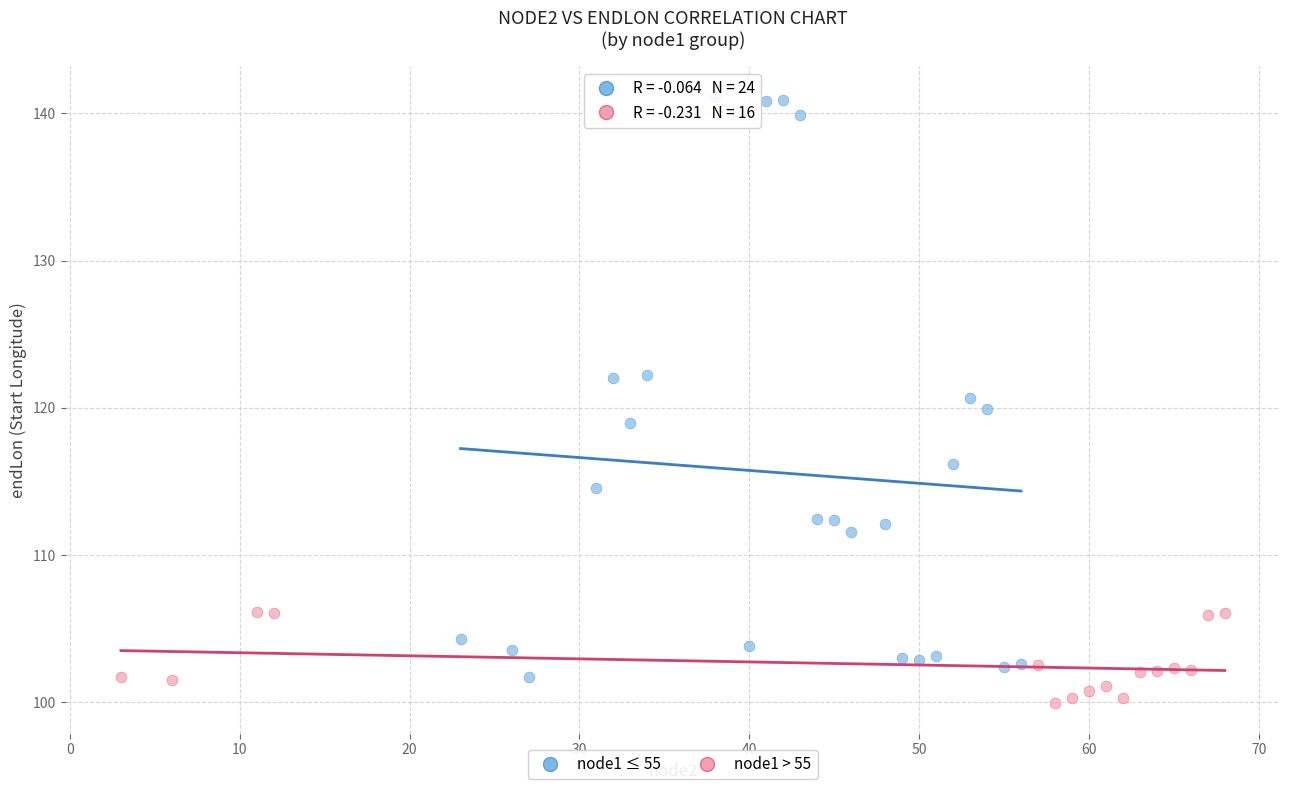

Which series has the largest Y range (max minus min)?

node1 ≤ 55